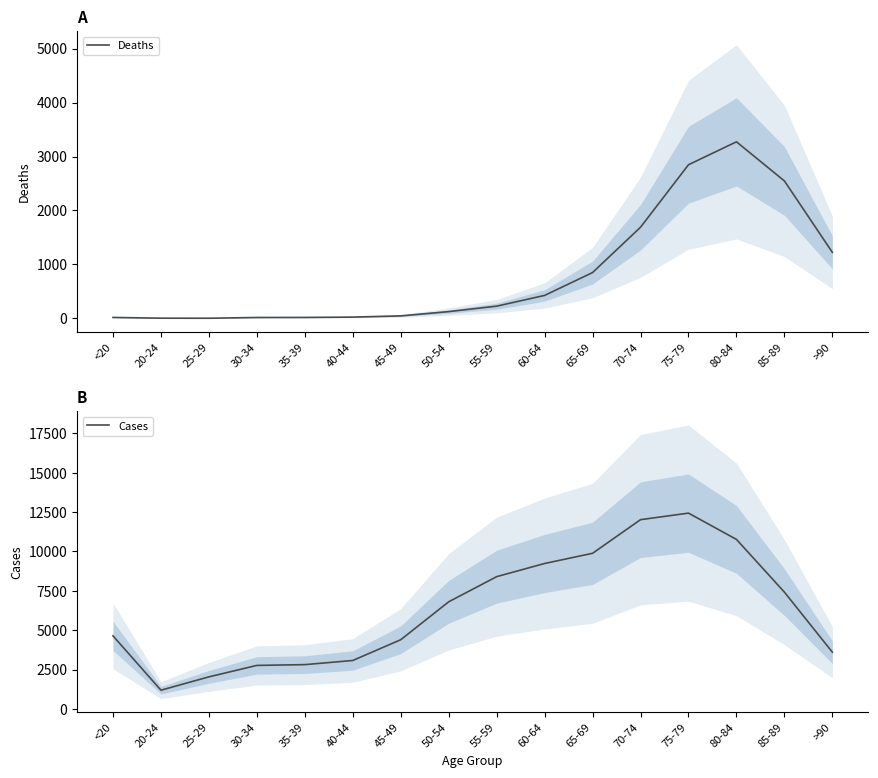

Reading right to left, list all the values displayed in this chart.

Deaths: 1224	2548	3273	2848	1690	850	426	227	126	47	24	18	17	3	4	18
Cases: 3604	7417	10764	12434	12018	9883	9236	8400	6803	4396	3078	2814	2765	2038	1191	4641